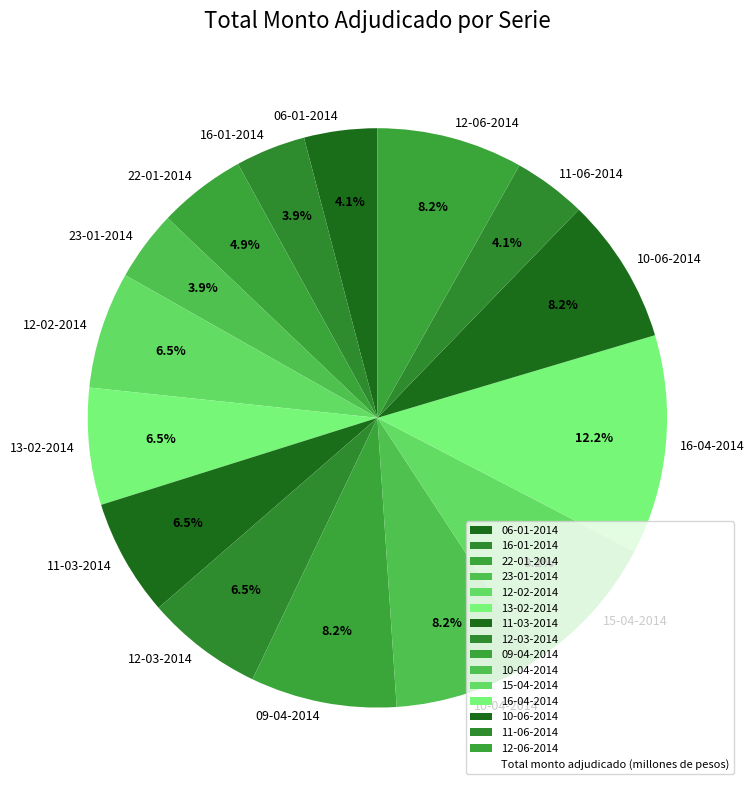

To the nearest percent, what is the average slice percentage?

7%